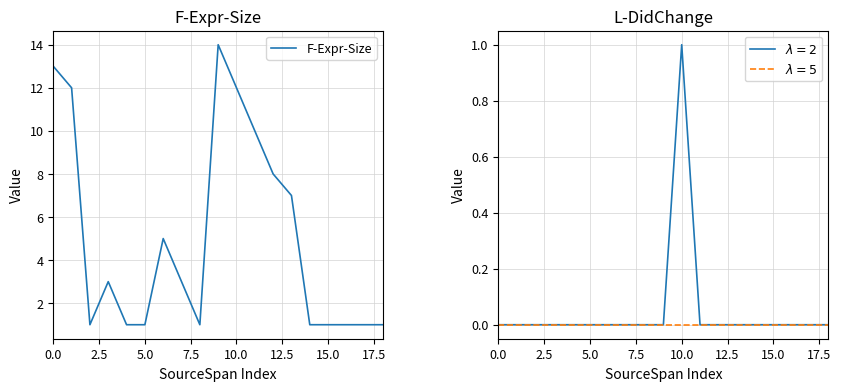

What is the change in value from 9 to 11?

-4